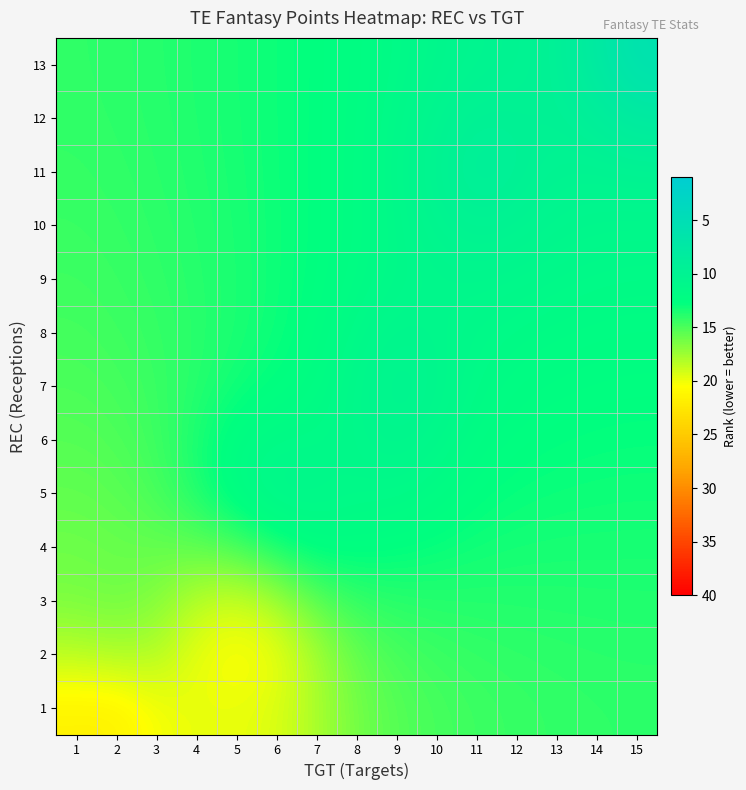

How many data points does each series have?

15